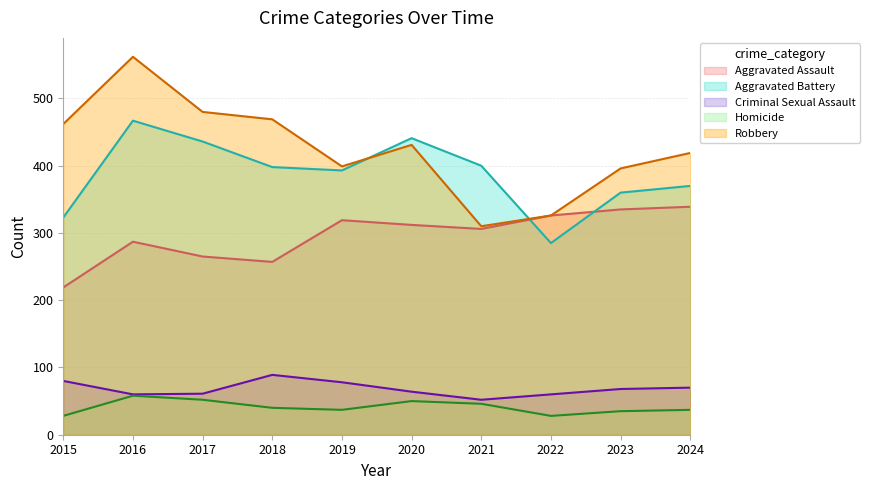

What is the greatest value displayed?

562